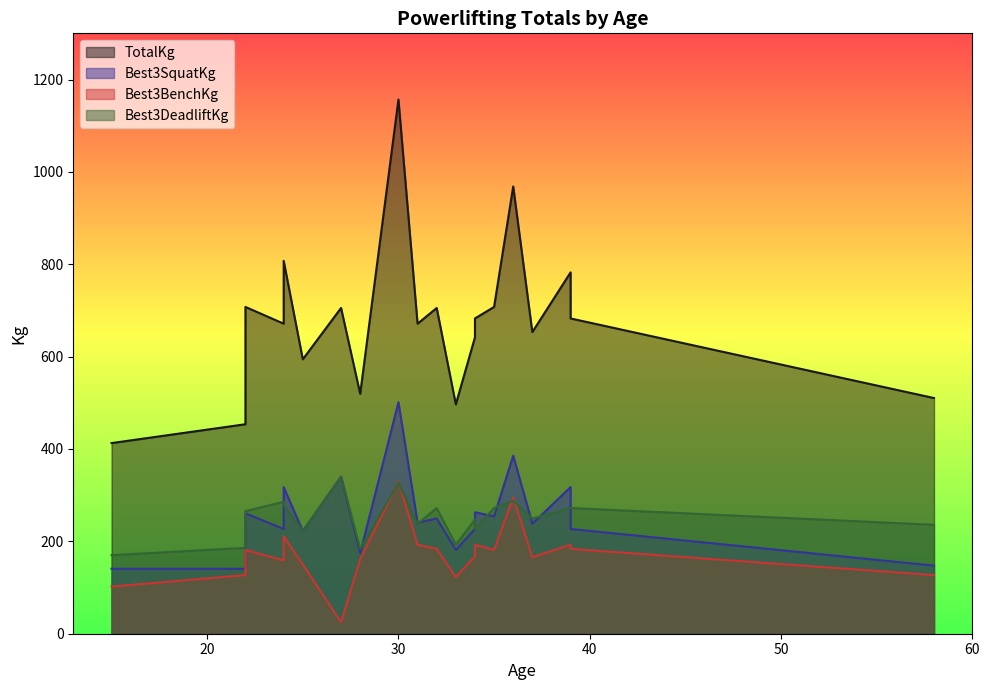

Reading left to right, what are all the values shown in this chart?

TotalKg: 22=453.6	15=412.8	37=653.2	22=707.6	24=671.3	34=641.8	28=519.4	58=510.3	32=705.3	25=594.2	35=707.6	27=705.3	39=782.5	33=496.7	34=682.7	31=671.3	24=807.4	36=968.4	39=682.7	30=1156.7
Best3SquatKg: 22=140.6	15=140.6	37=238.1	22=260.8	24=226.8	34=226.8	28=174.6	58=147.4	32=249.5	25=222.3	35=254.0	27=340.2	39=317.5	33=181.4	34=263.1	31=240.4	24=317.5	36=385.6	39=226.8	30=501.2
Best3BenchKg: 22=127.0	15=102.1	37=165.6	22=181.4	24=158.8	34=167.8	28=161.0	58=127.0	32=183.7	25=149.7	35=181.4	27=24.9	39=192.8	33=122.5	34=192.8	31=192.8	24=210.9	36=294.8	39=183.7	30=328.9
Best3DeadliftKg: 22=186.0	15=170.1	37=249.5	22=265.4	24=285.8	34=247.2	28=183.7	58=235.9	32=272.2	25=222.3	35=272.2	27=340.2	39=272.2	33=192.8	34=226.8	31=238.1	24=279.0	36=288.0	39=272.2	30=326.6